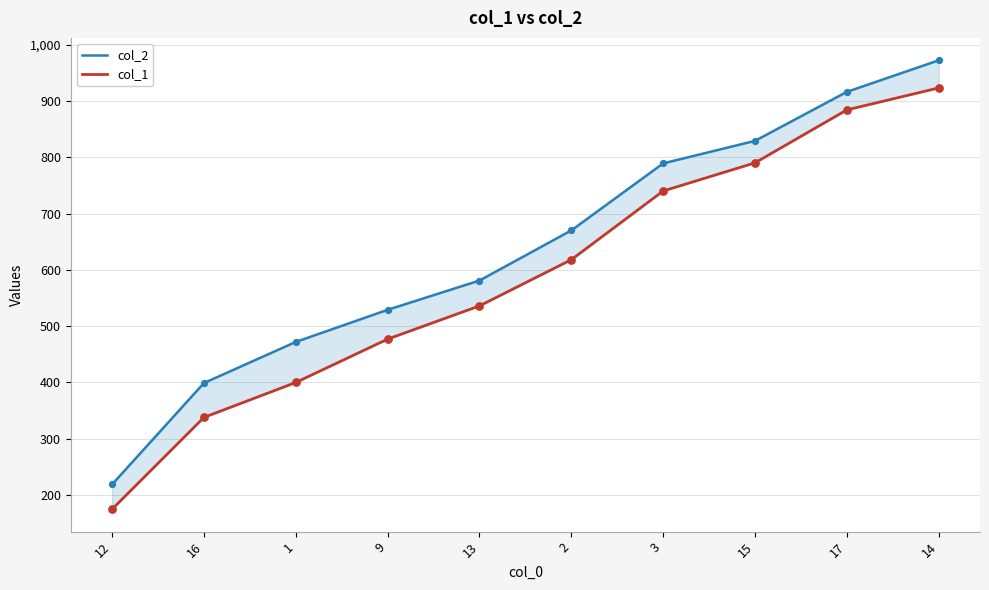

What is the total value across all series at 9?

1006